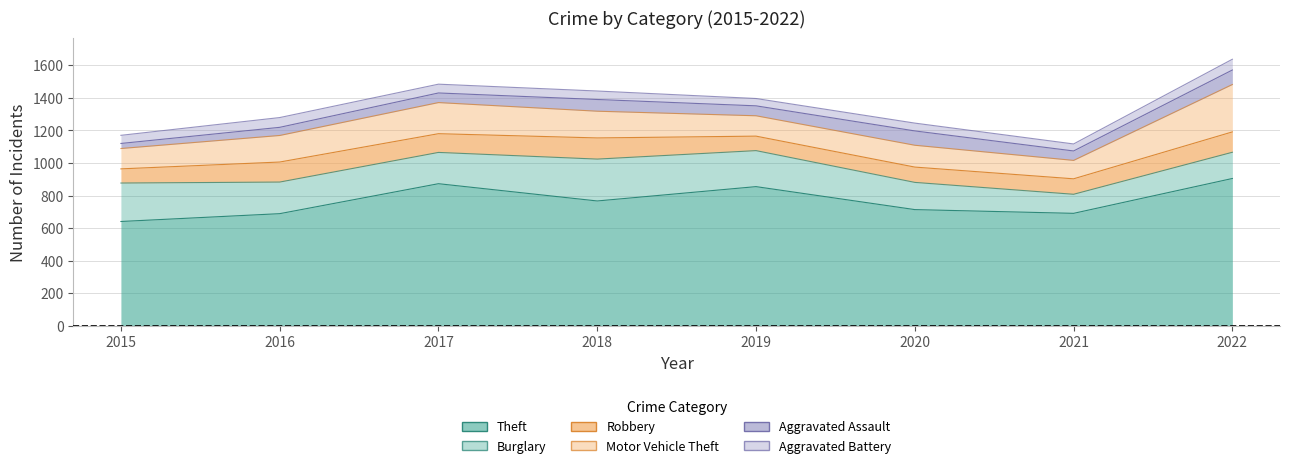

Is it true that Burglary equals 271 at 2022?

False